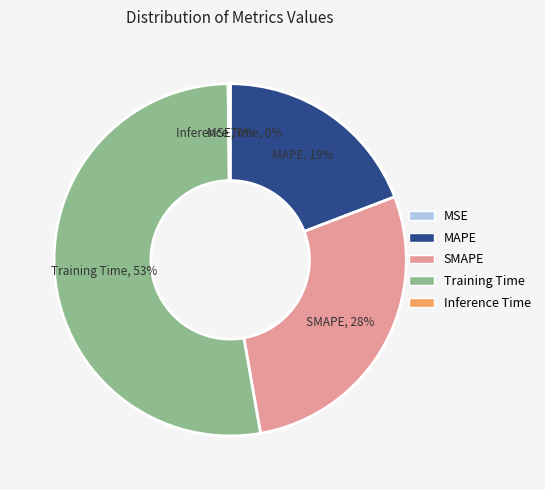

Is there any slice that represents more than half of the pie?

Yes